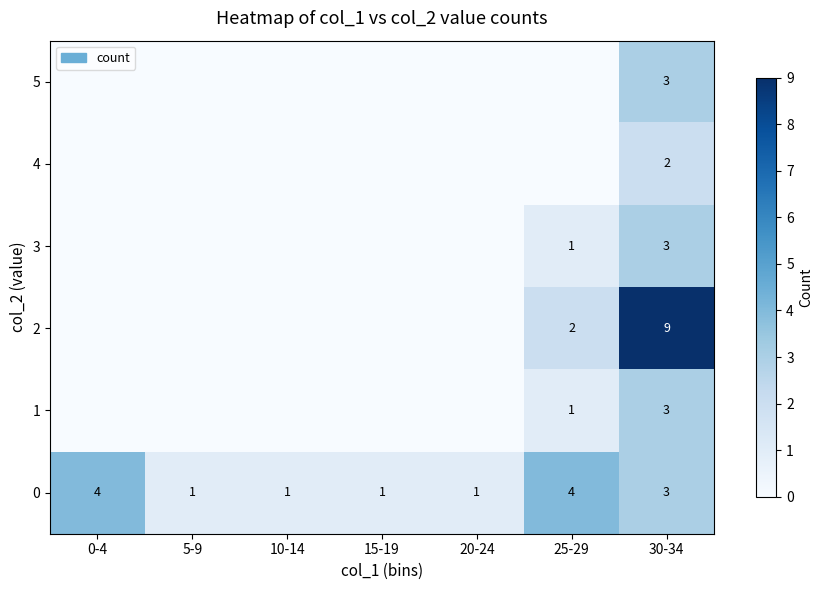

Is it true that 2 equals 2 at 25-29?

True